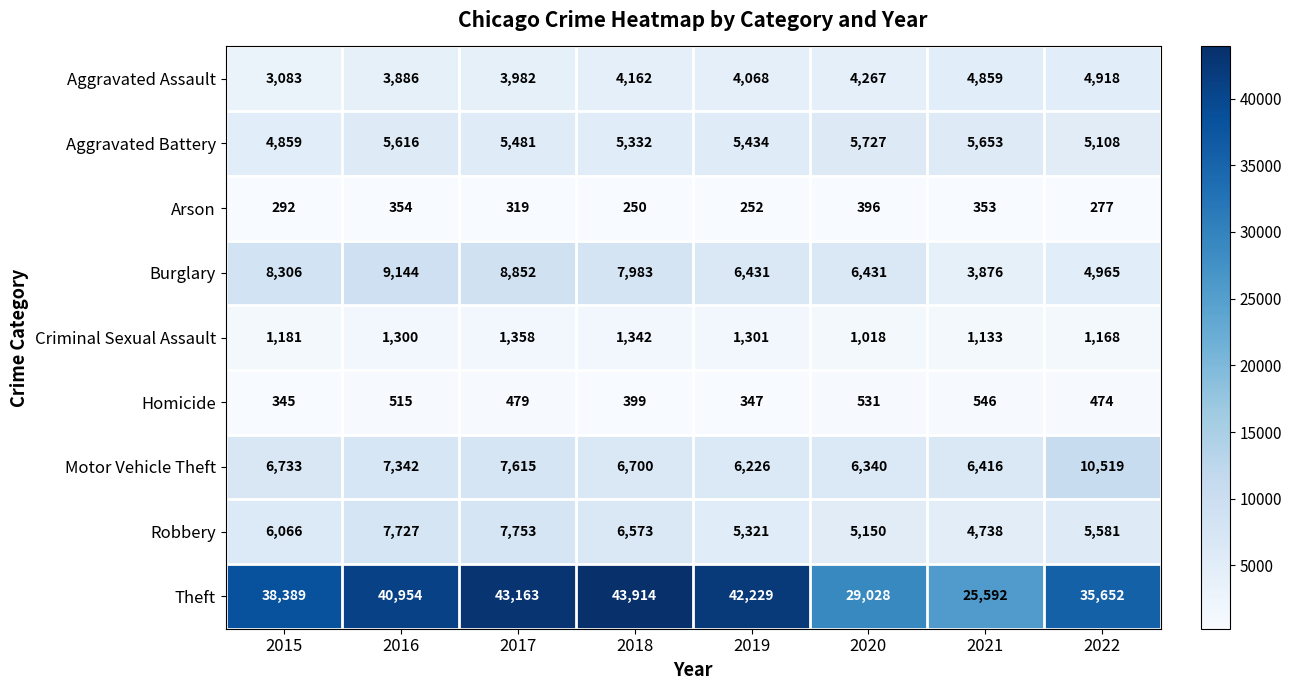

Which series changed the most between 2017 and 2022?

Theft